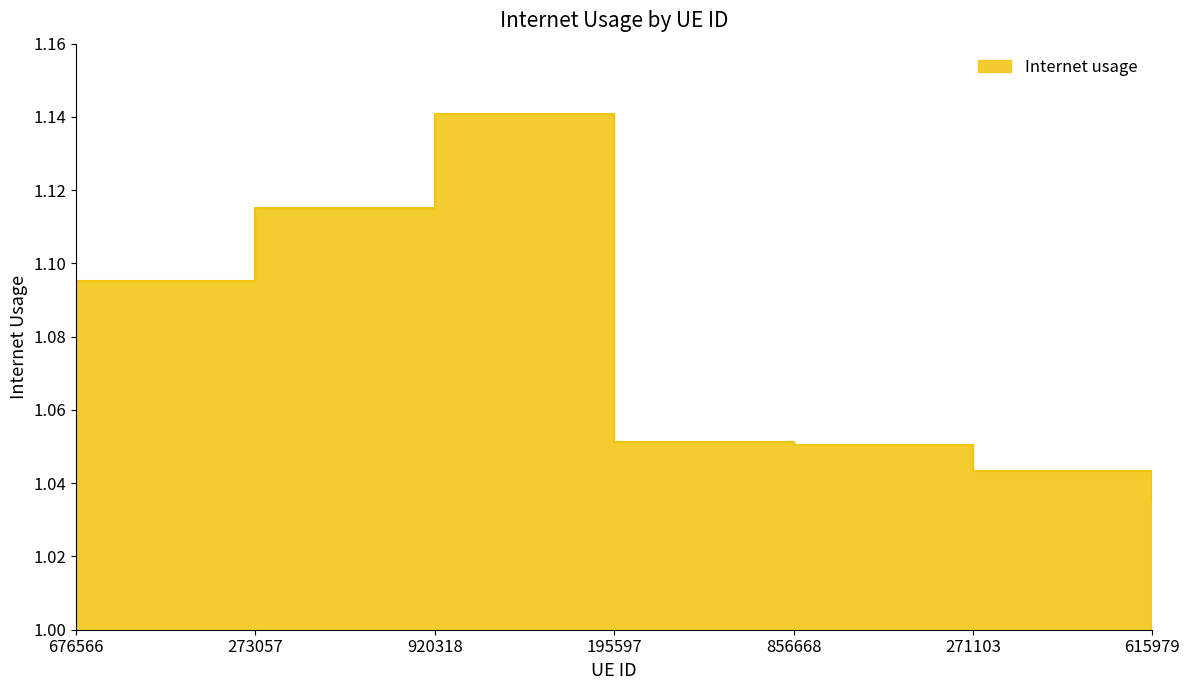

What value does the data have at 273057?

1.1